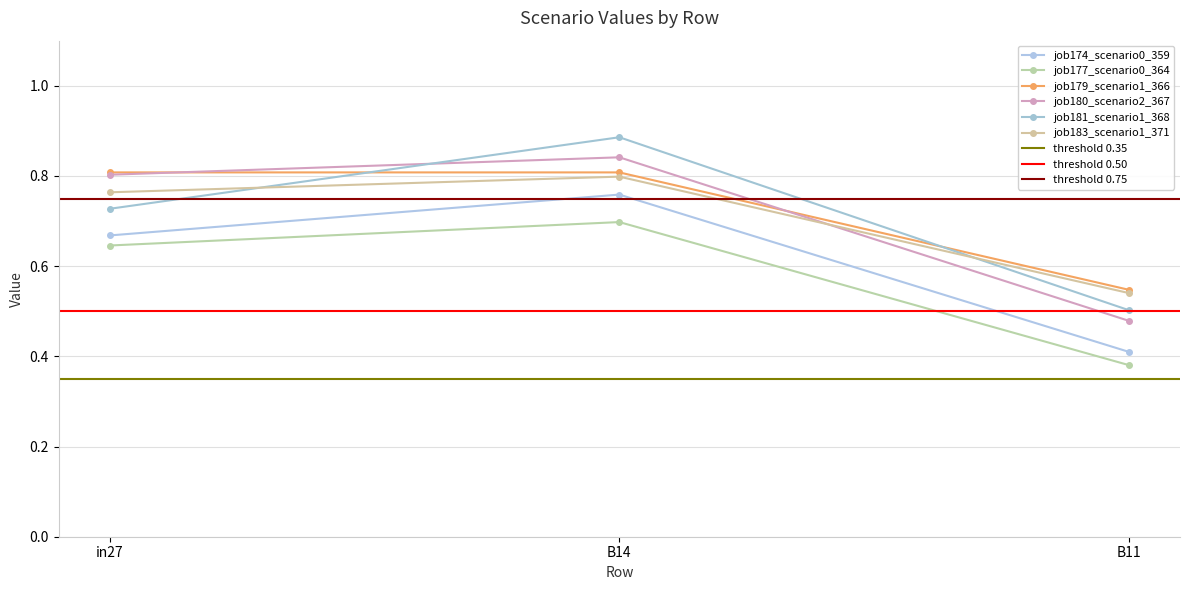

Which label corresponds to the largest value in the chart?

B14